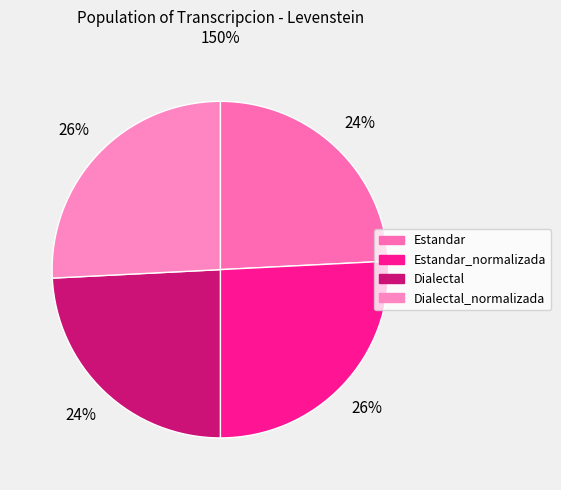

Which category has the smallest portion of the pie?

Estandar